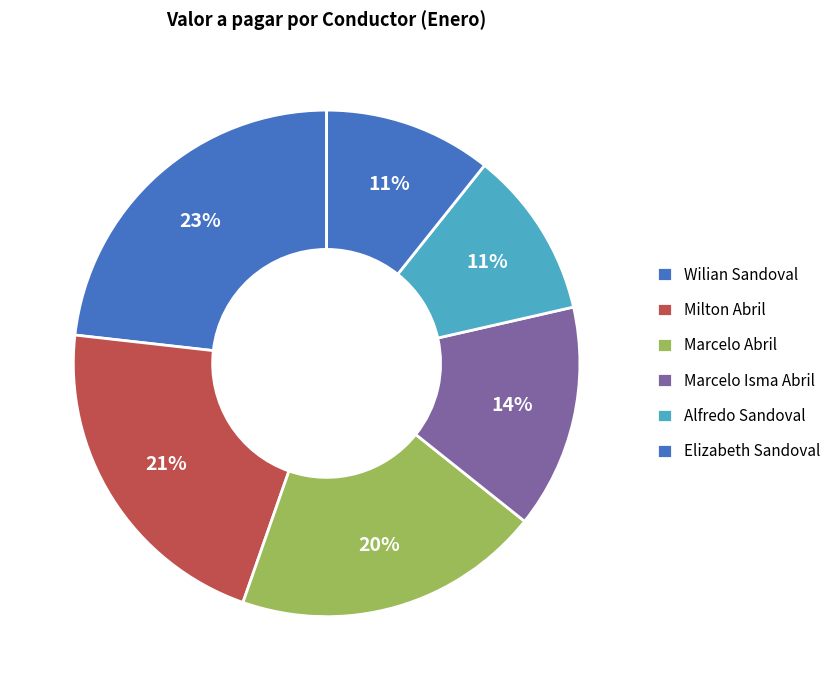

How many slices are in this pie chart?

6